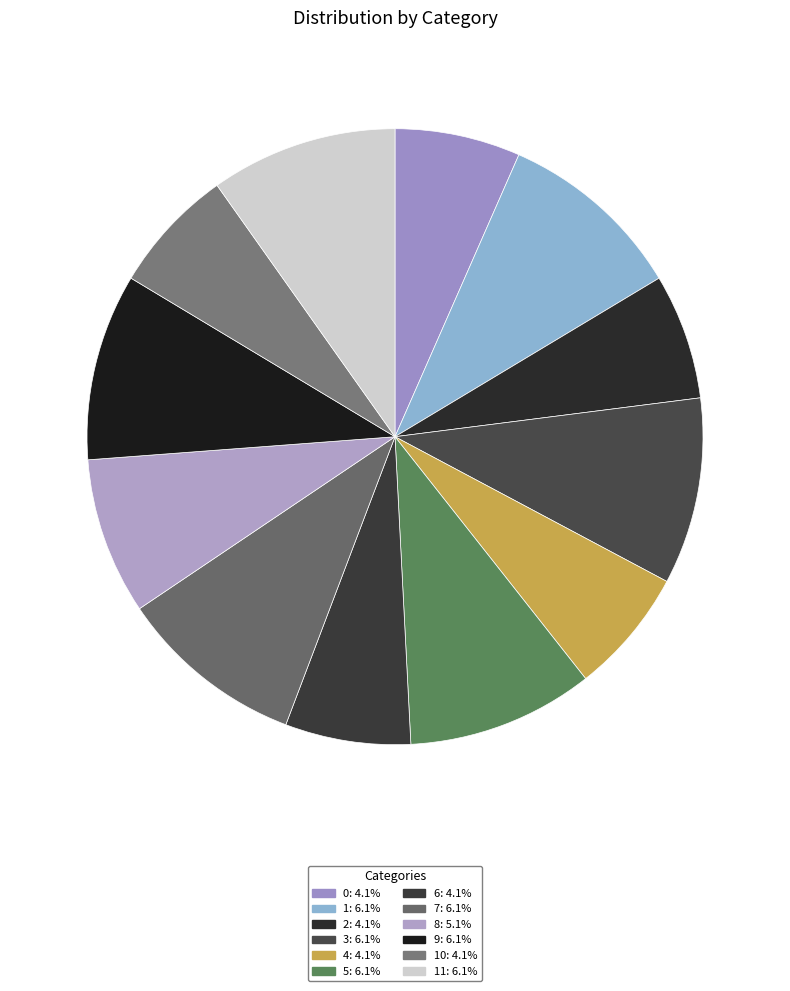

How many segments does this pie chart have?

12